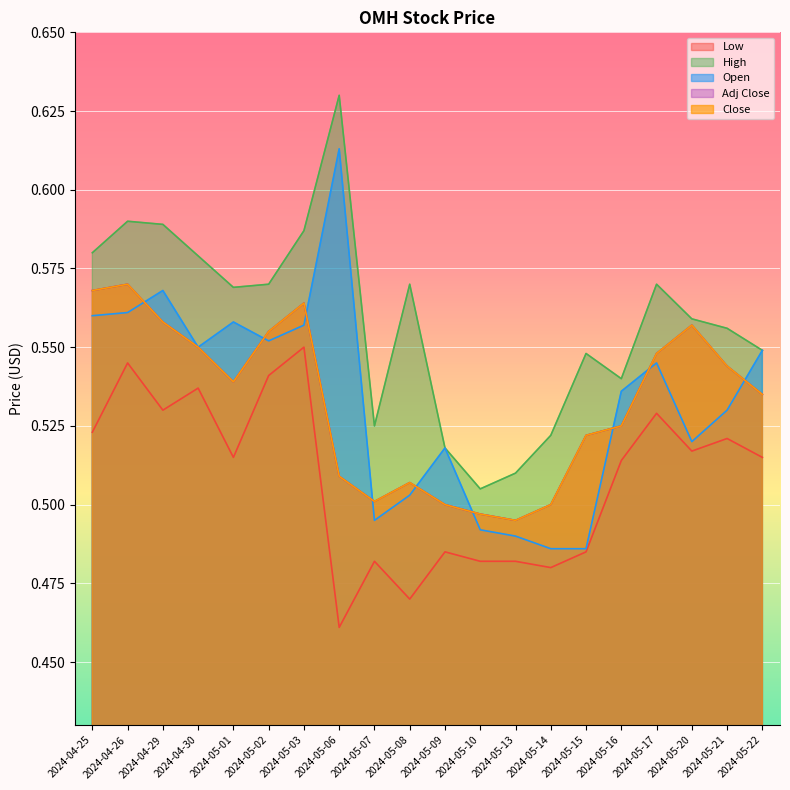

What is the sum of the Open values at 2024-05-03 and 2024-05-09?

1.1